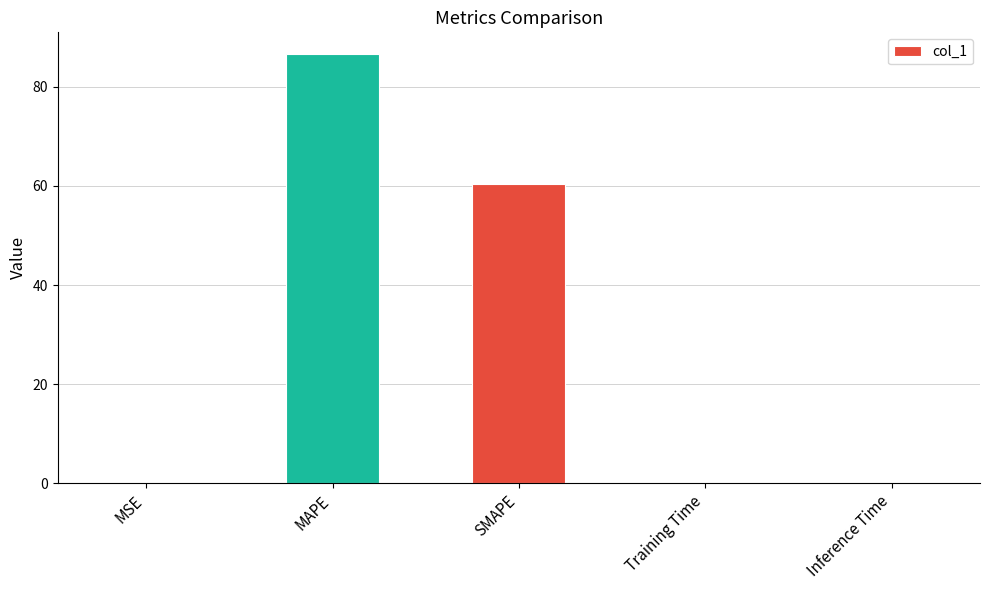

Approximately how many times larger is the value at SMAPE compared to MAPE?

0.7